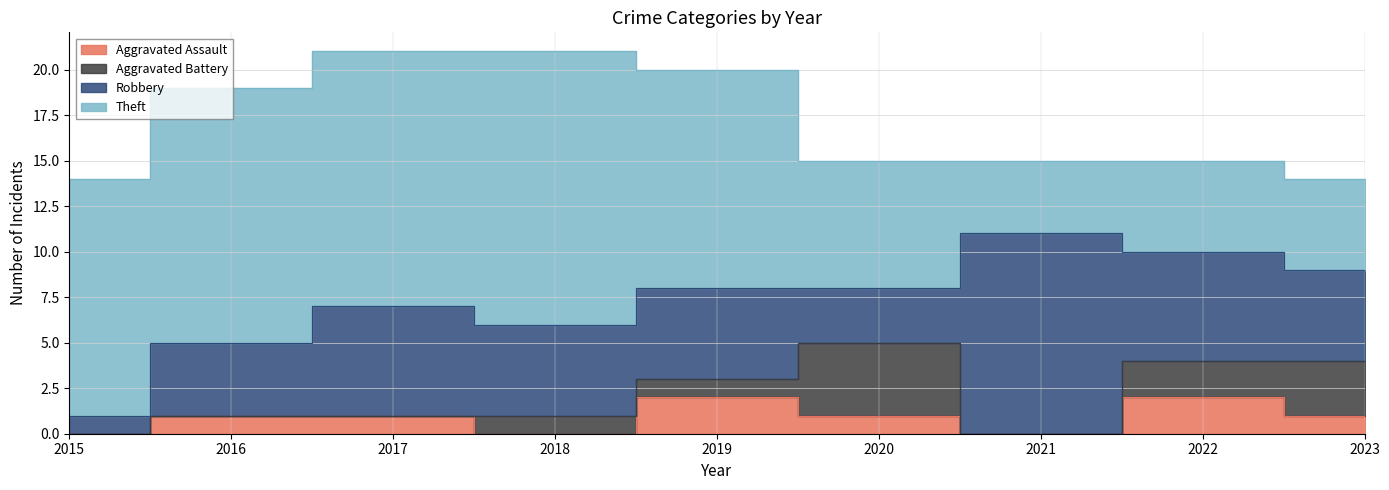

Which label corresponds to the smallest value in the chart?

2015